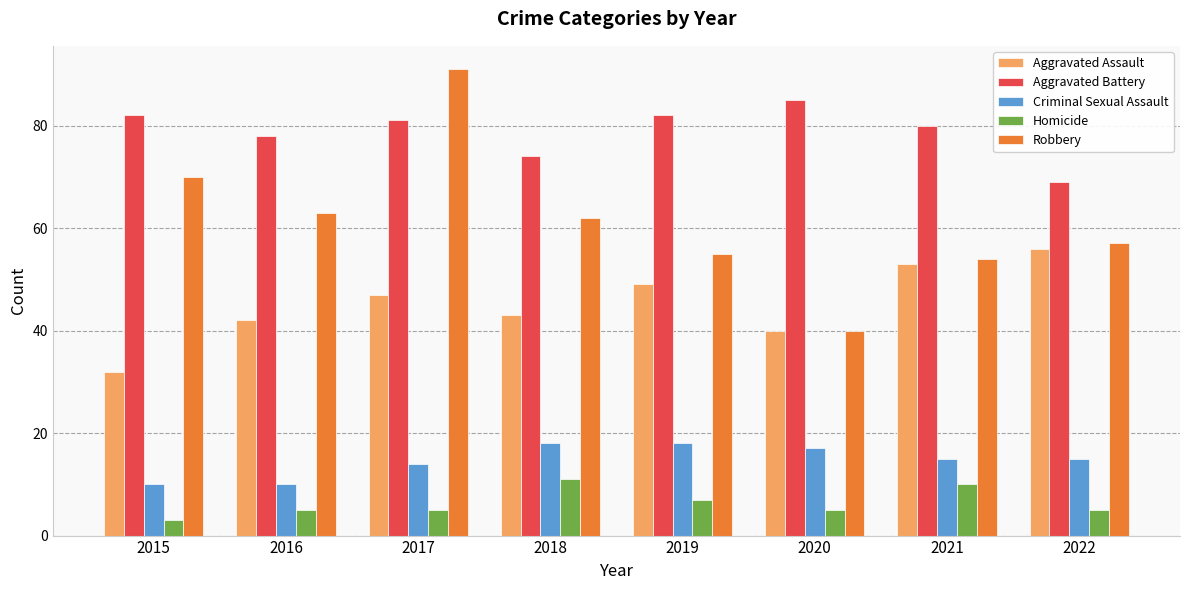

True or false: Criminal Sexual Assault has a value of 22 at 2017.

False